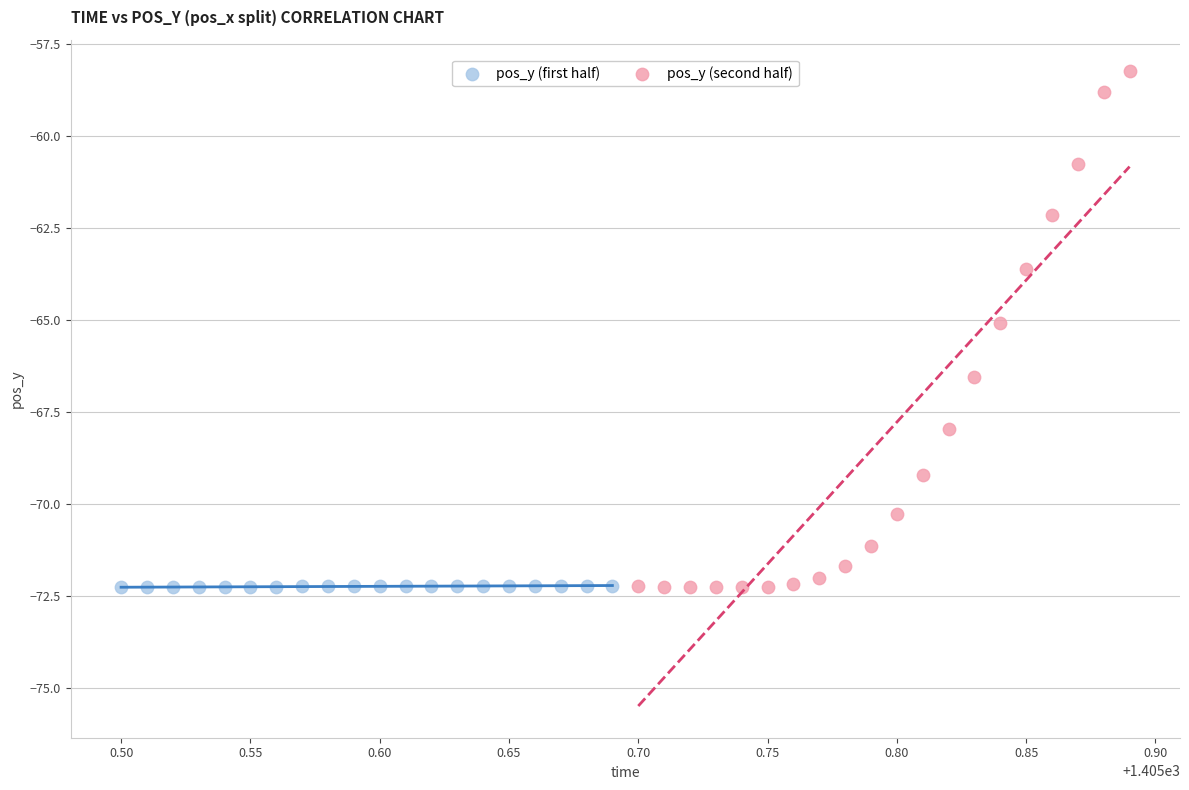

Which series has the widest spread of Y values?

pos_y (second half)